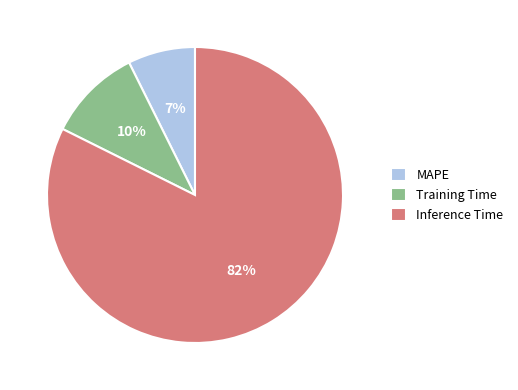

Between Inference Time and MAPE, which is larger?

Inference Time